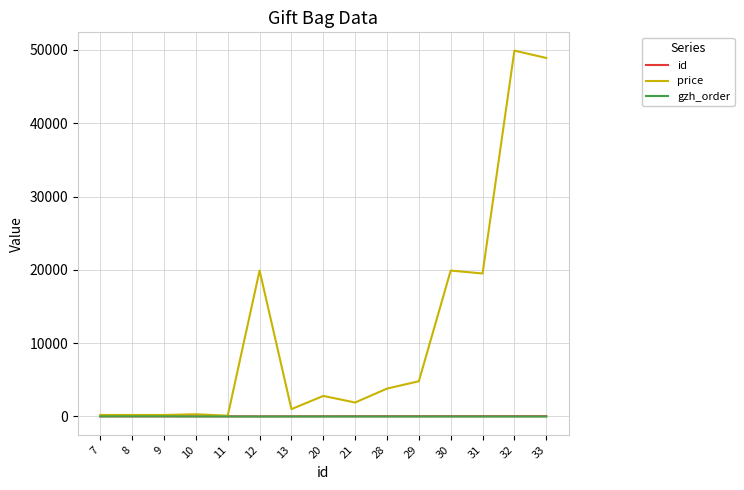

What is the sum of all id values?

294